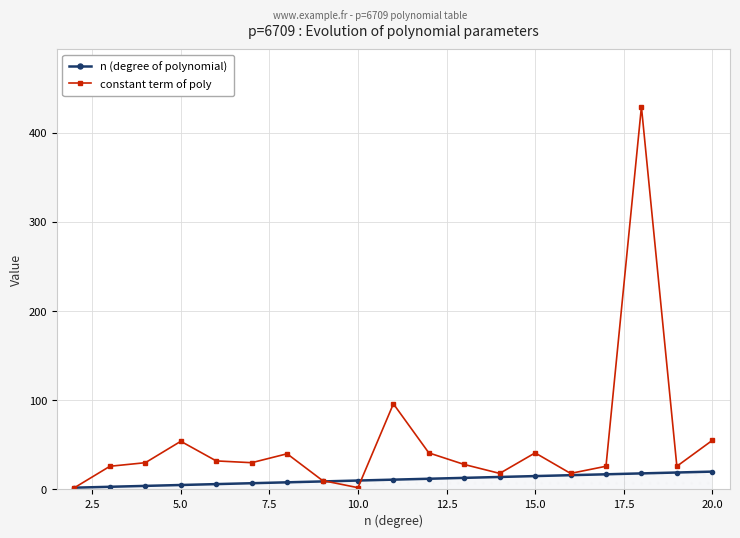

At how many categories does at least one series exceed 137?

1